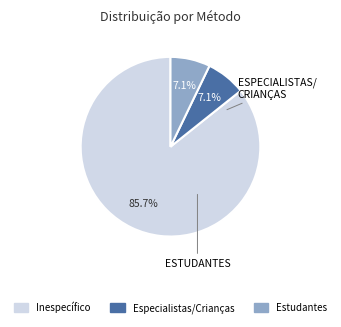

Count the number of slices in the pie.

3